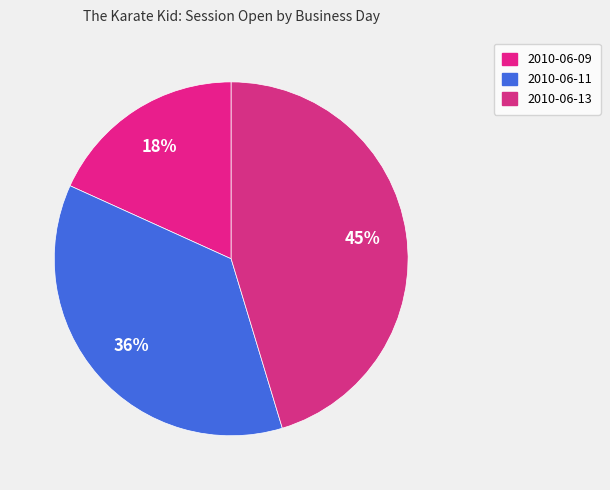

Count the number of slices in the pie.

3